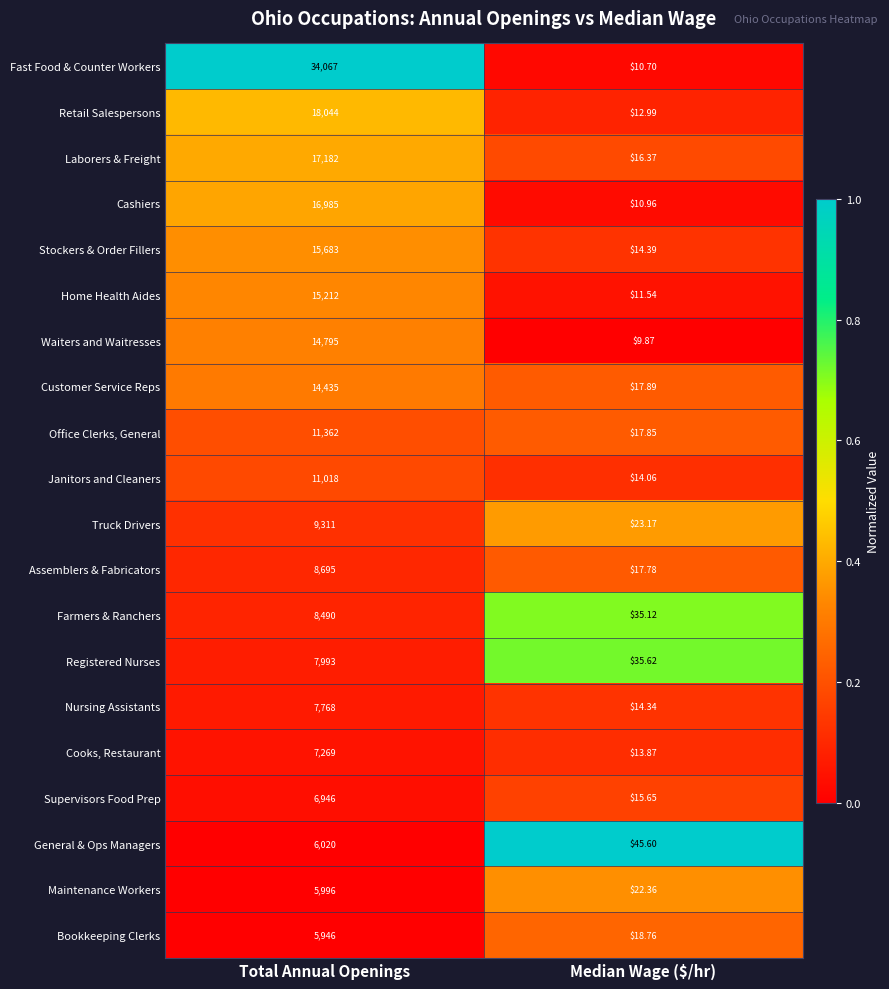

What is the greatest value displayed?

34067.0